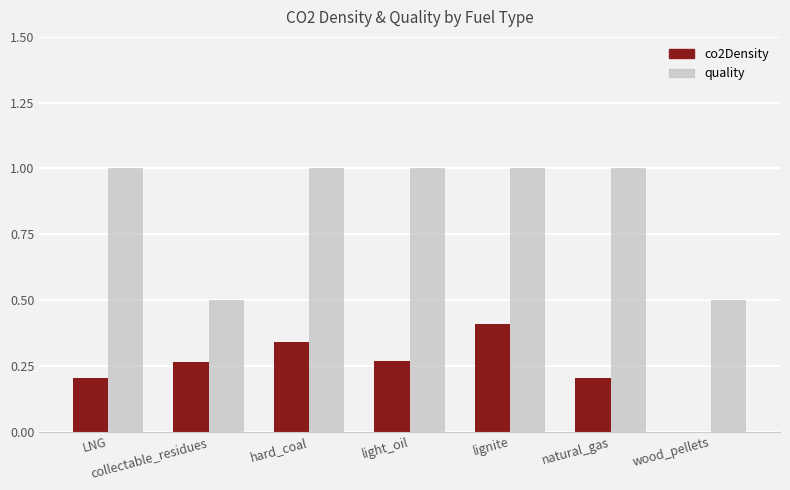

Is the value of quality at natural_gas greater than the value of co2Density at natural_gas?

Yes